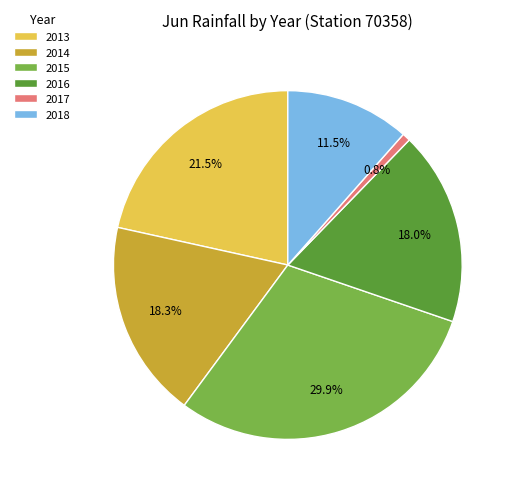

The 2015 slice represents 43% of the pie. True or false?

False